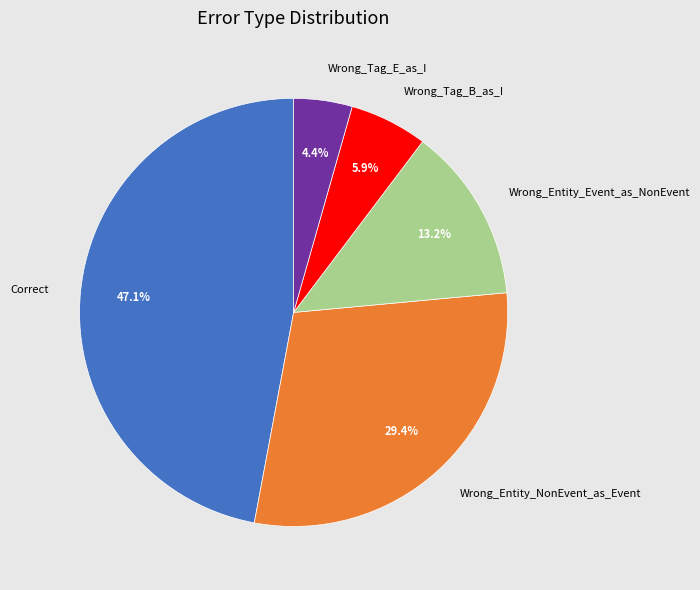

Between Wrong_Entity_Event_as_NonEvent and Wrong_Entity_NonEvent_as_Event, which is larger?

Wrong_Entity_NonEvent_as_Event